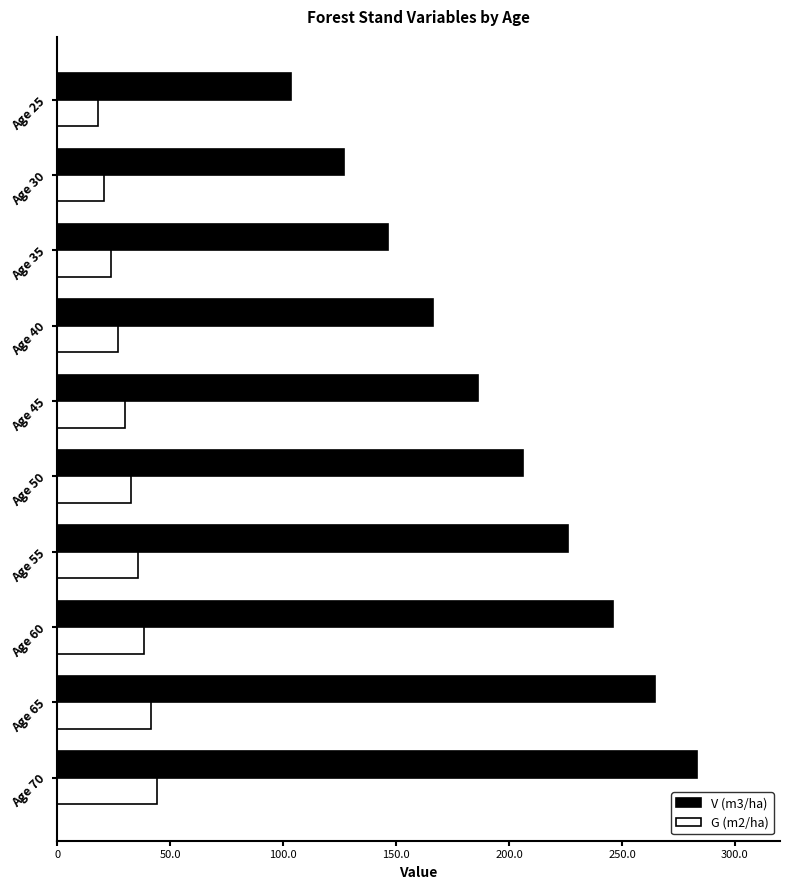

The G (m2/ha) series shows 68.9 at Age 65. True or false?

False